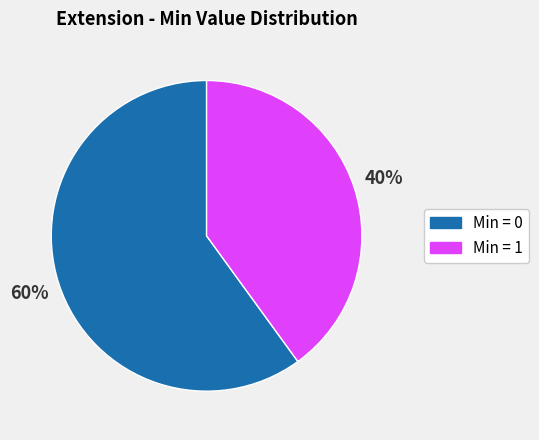

Does any single category account for the majority?

Yes